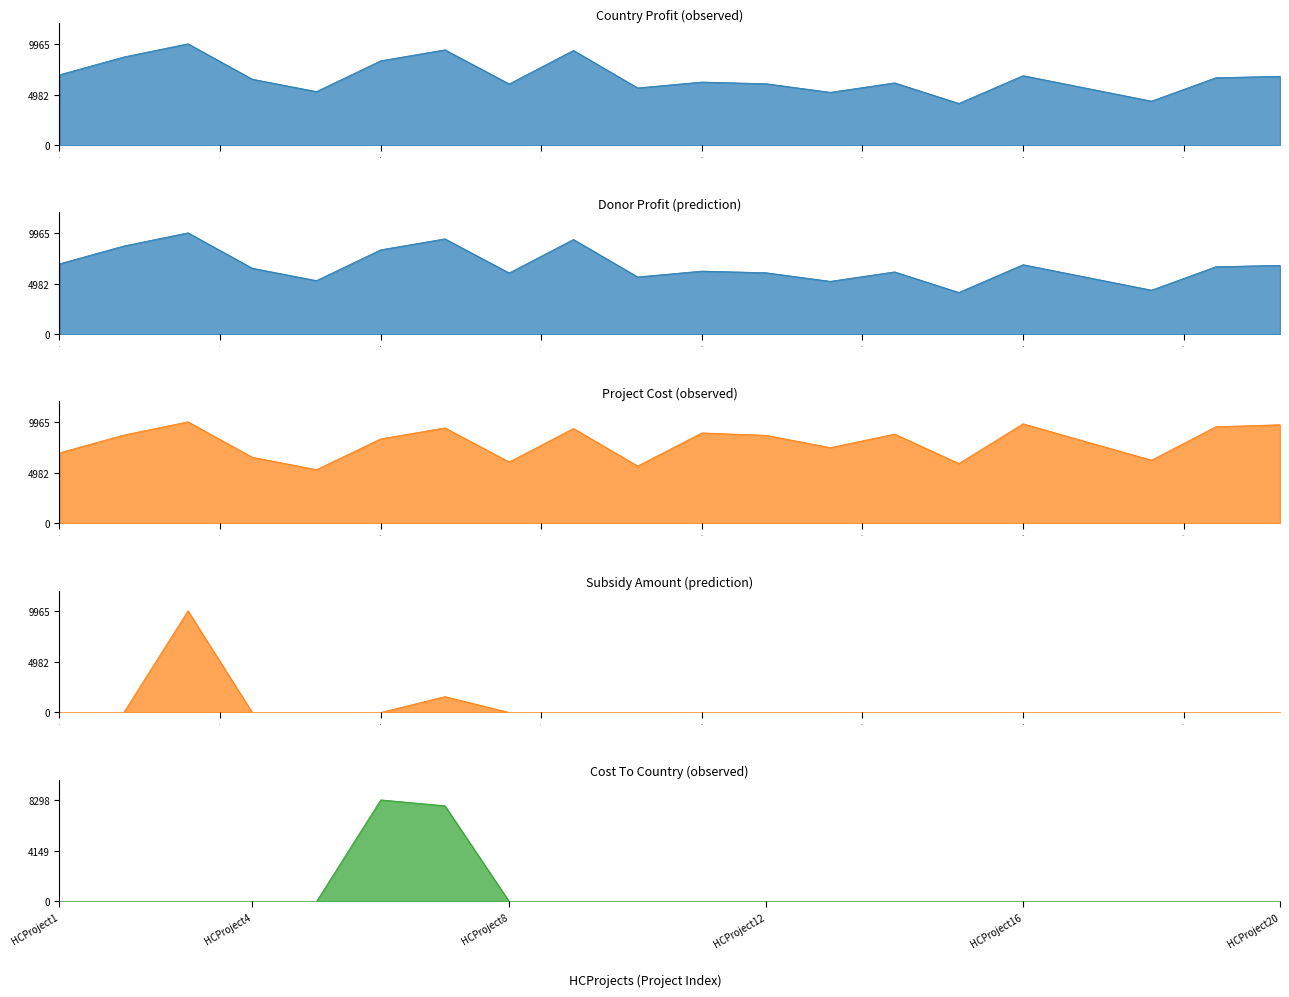

True or false: ProjectCost has more than 2 points higher than both neighbors.

True